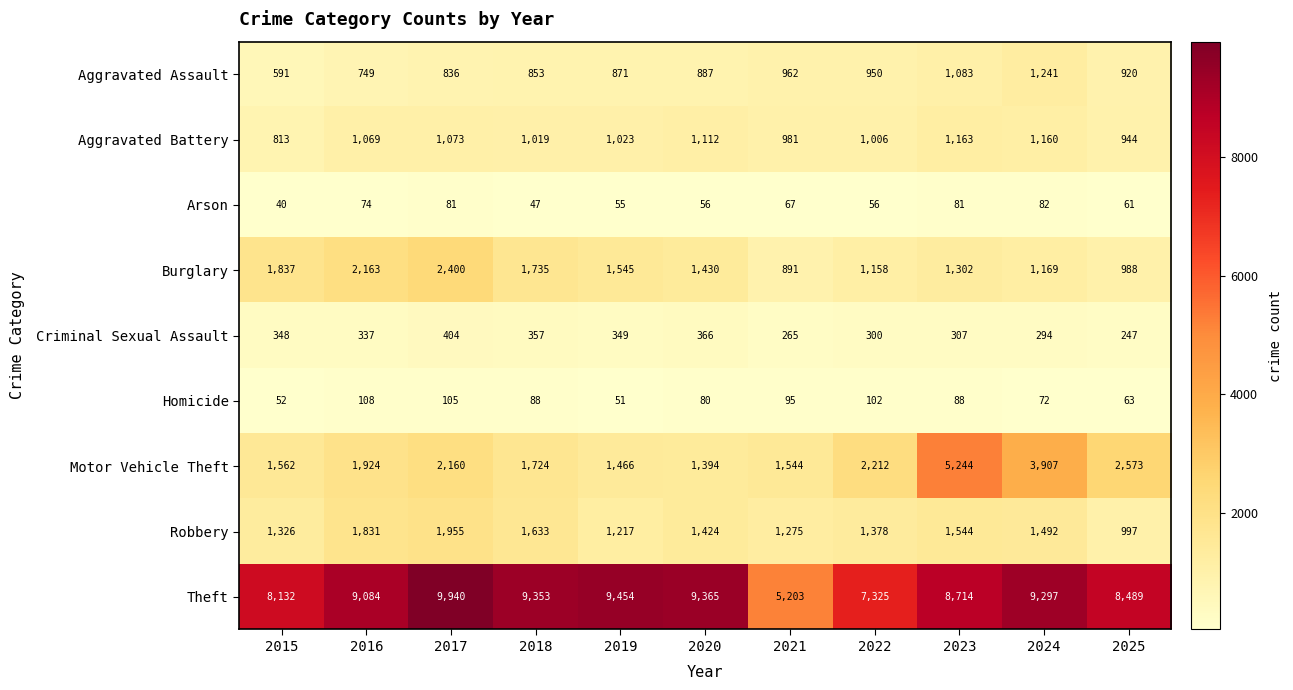

The value of Motor Vehicle Theft at 2024 is 3907. True or false?

True